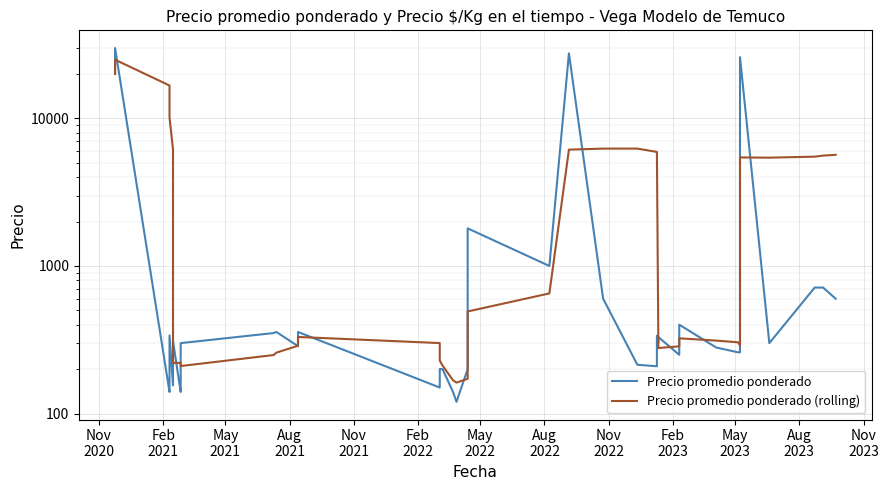

After their last crossing, which series has the higher values: Precio promedio ponderado or Precio promedio ponderado (rolling)?

Precio promedio ponderado (rolling)